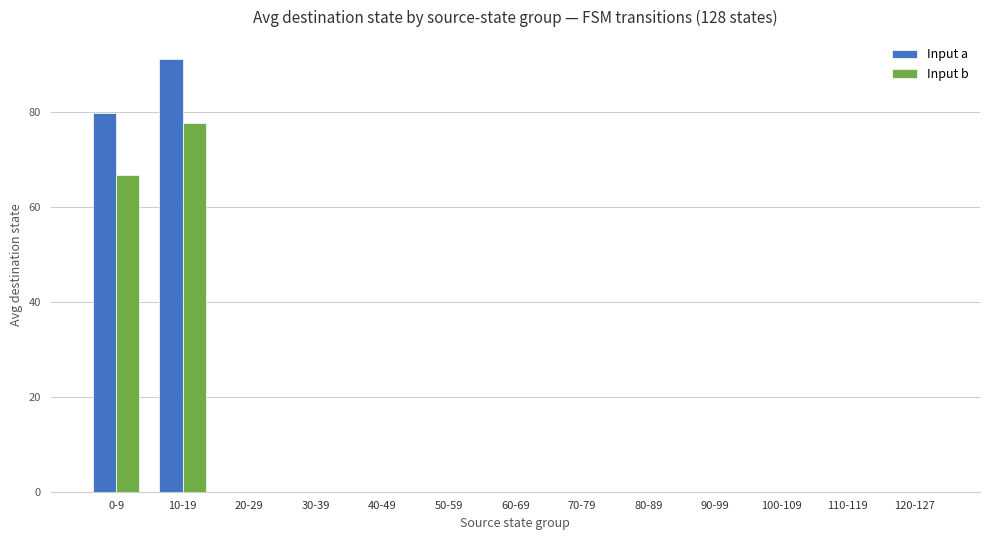

What is the maximum value for Input b?

77.8